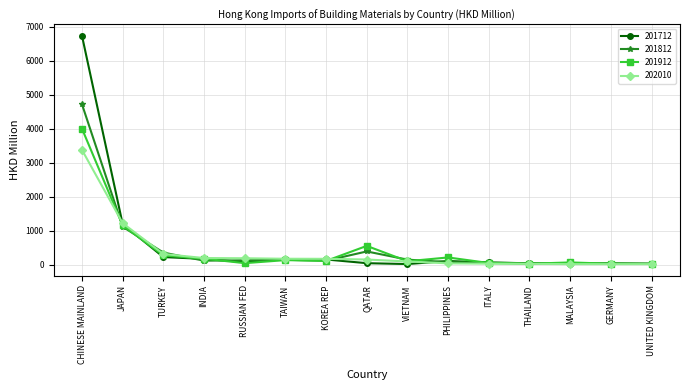

Read the 202010 value at RUSSIAN FED.

194.1